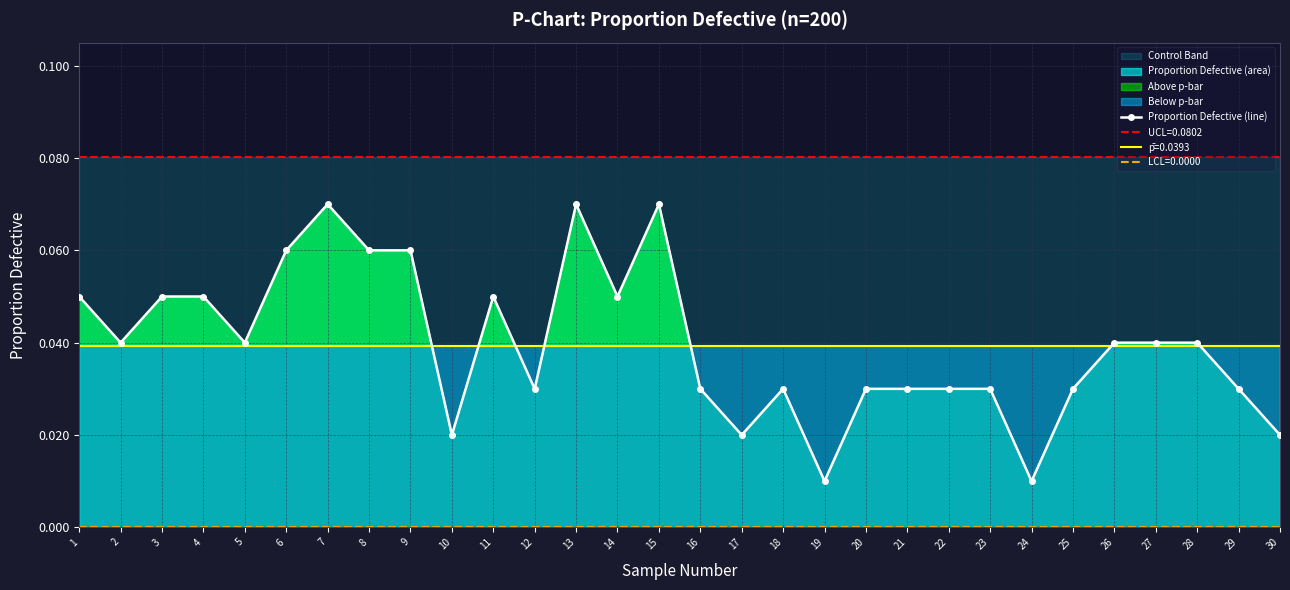

Which has a higher value, 7 or 5?

7